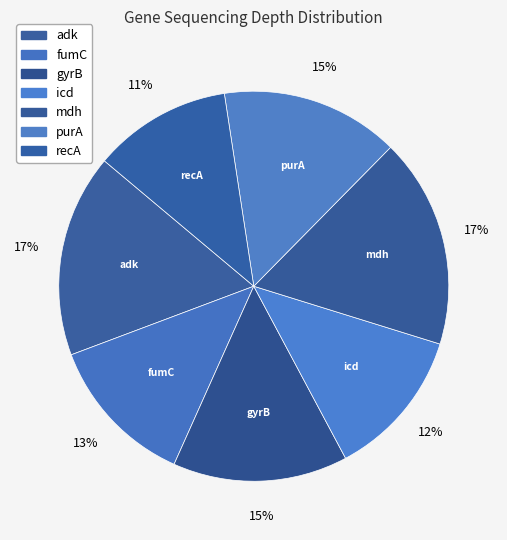

How many segments does this pie chart have?

7